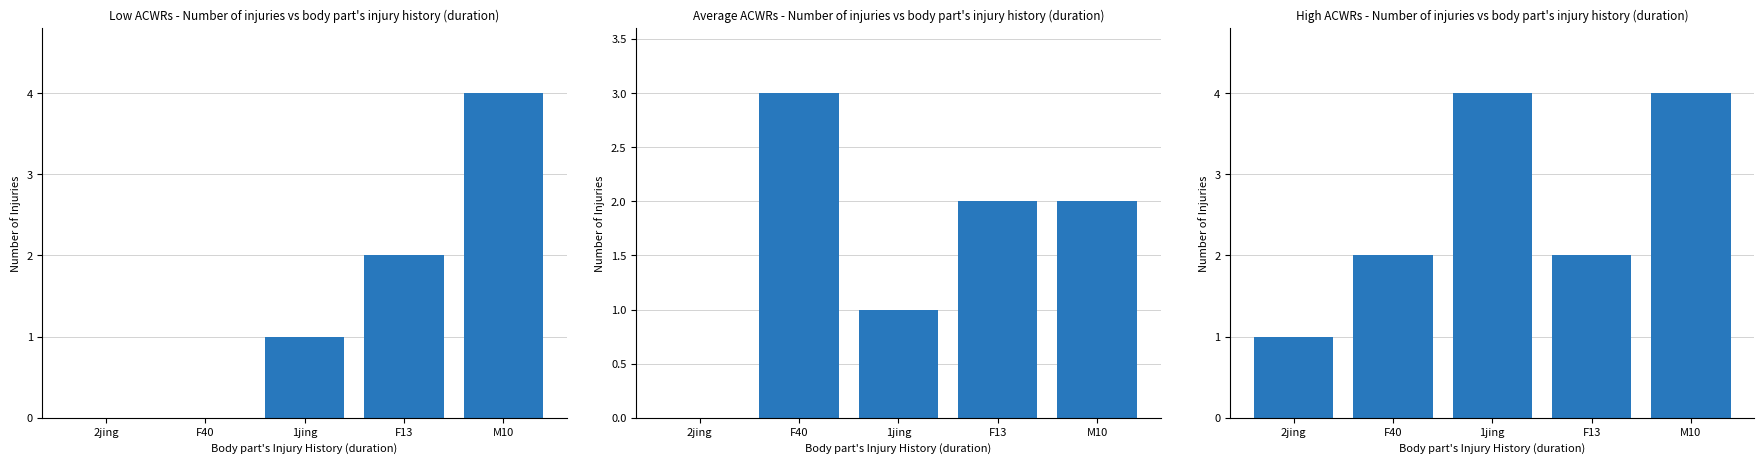

Between F13 and 2jing, which is larger?

F13